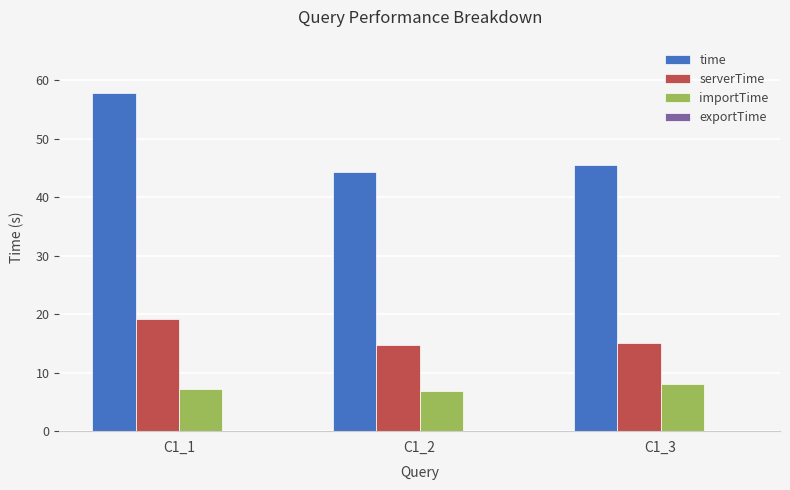

Between C1_1 and C1_3, which series saw the biggest shift?

time